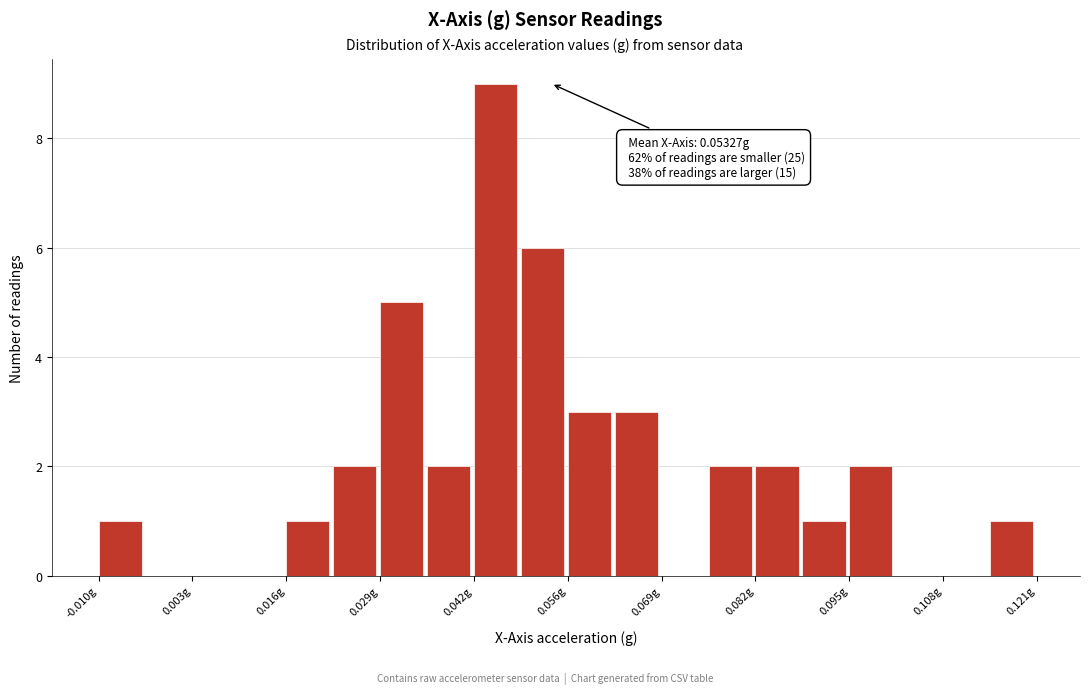

Around what value on the x-axis is the tallest bar? Give the approximate position of its centre, as read against the axis.

0.046